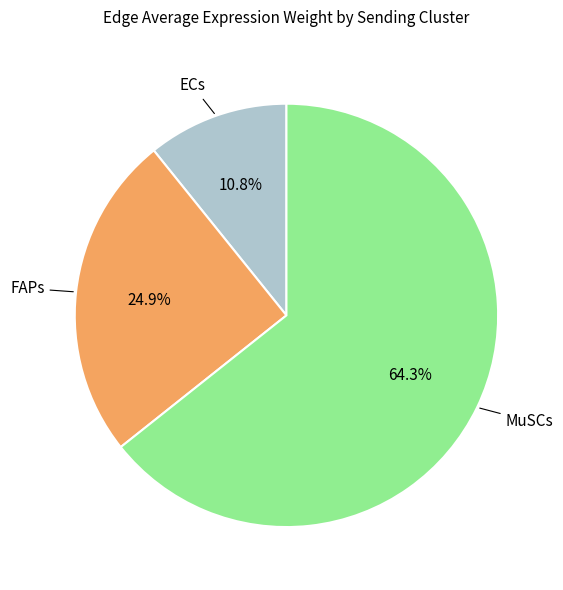

Rank the categories by value from highest to lowest.

MuSCs, FAPs, ECs